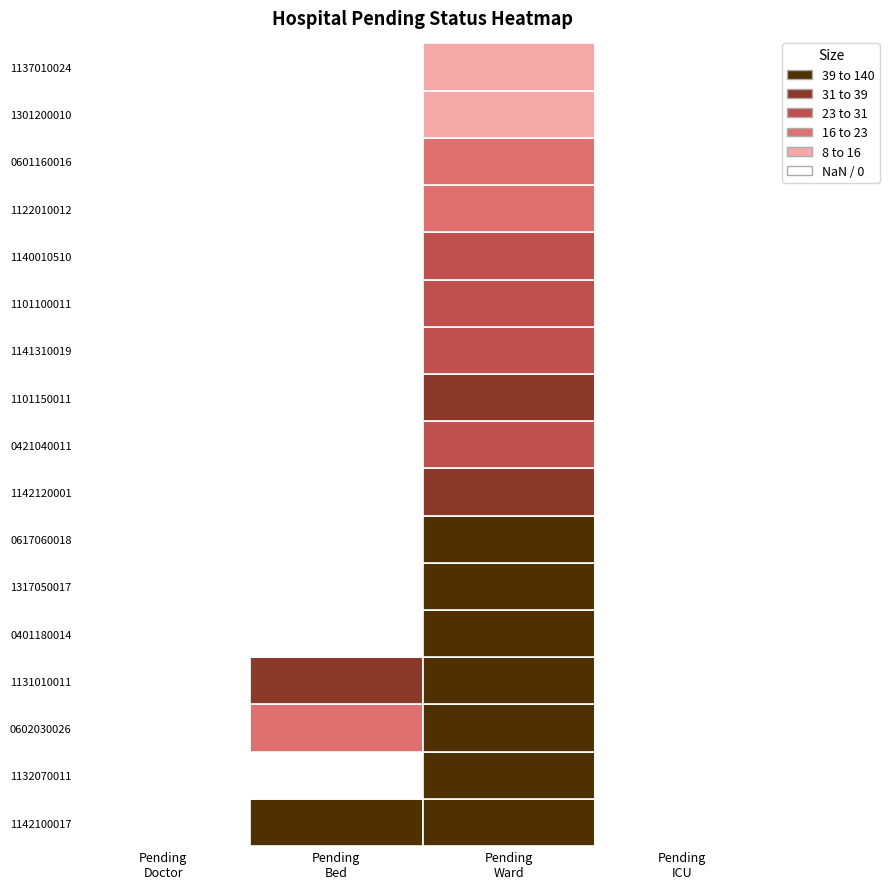

The pending_doctor series shows 0 at pending_bed. True or false?

True